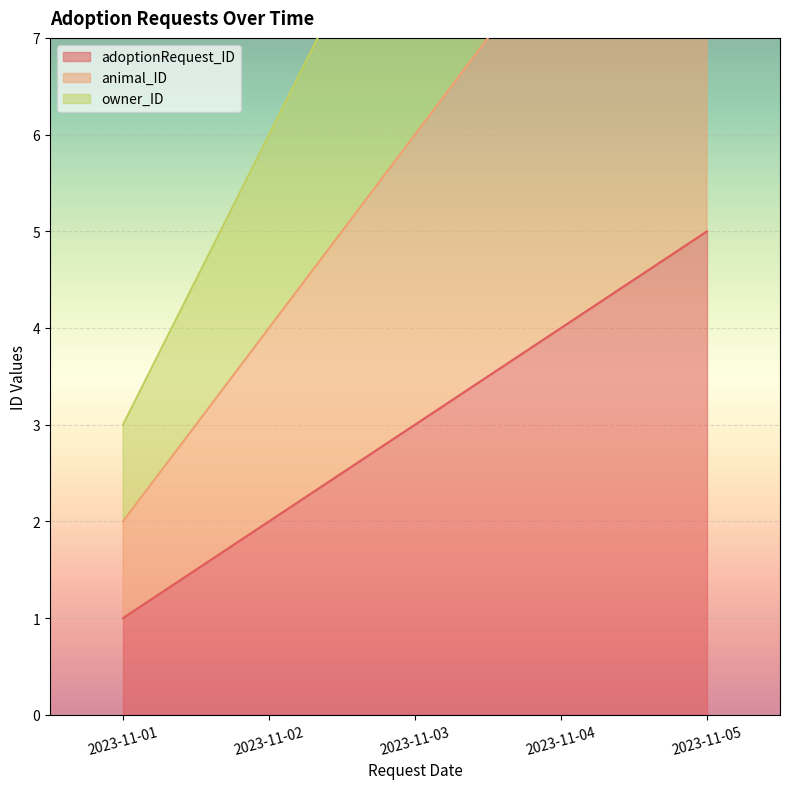

List the labels in order of animal_ID value, smallest first.

2023-11-01, 2023-11-02, 2023-11-03, 2023-11-04, 2023-11-05